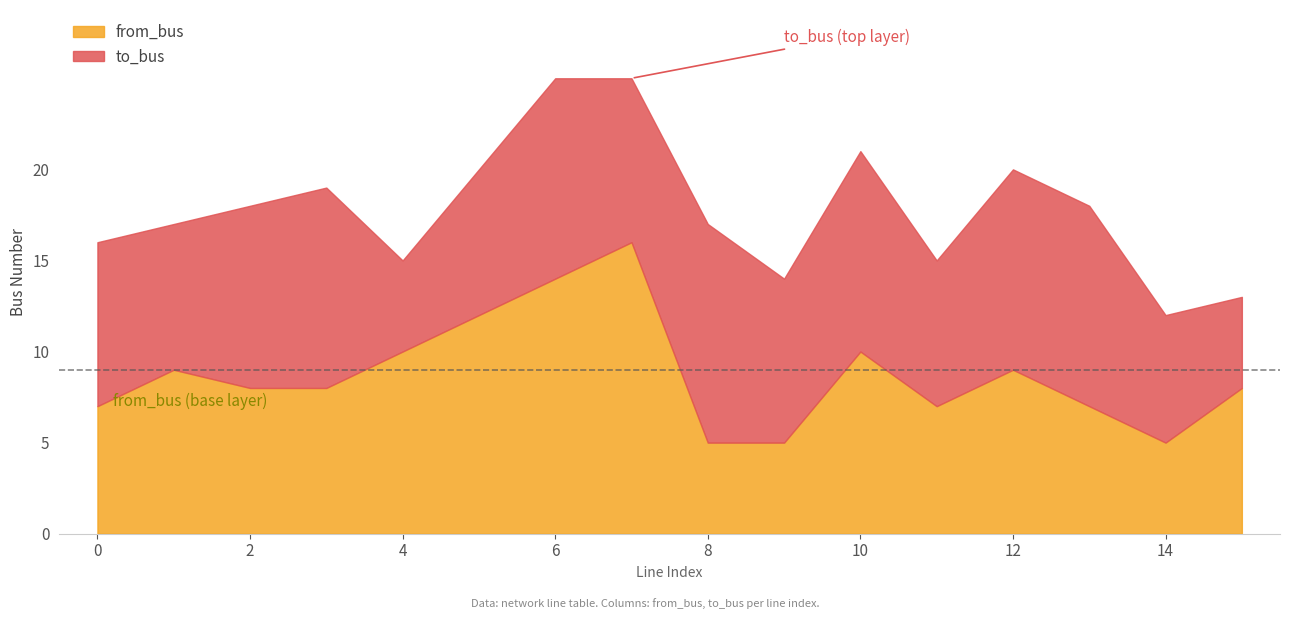

What is the minimum value shown in the chart?

5